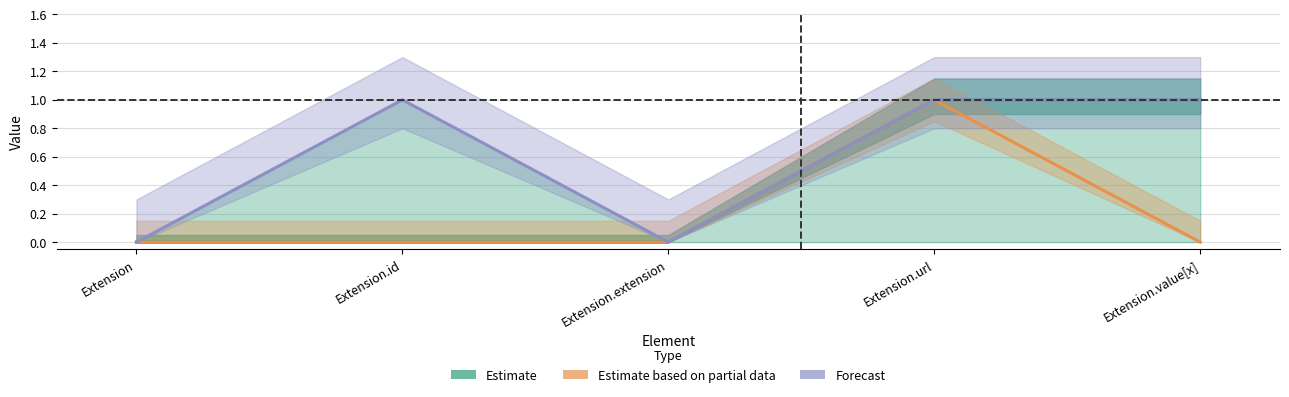

How many Estimate values are between 0 and 1?

5